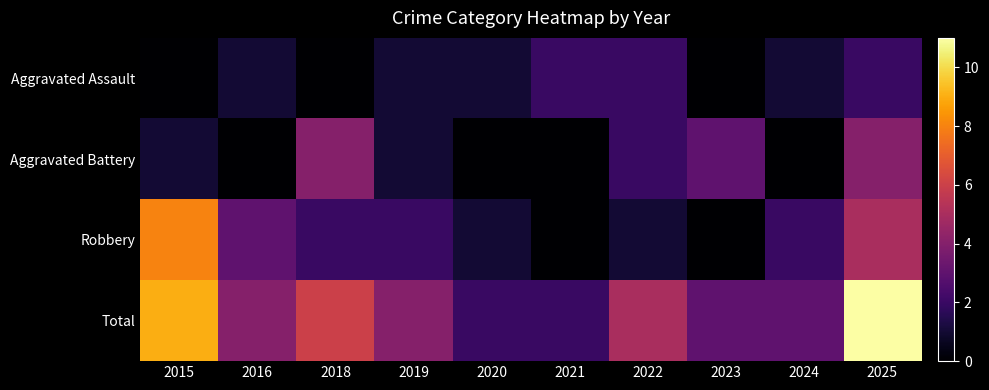

Which series has the largest total across all categories?

Total